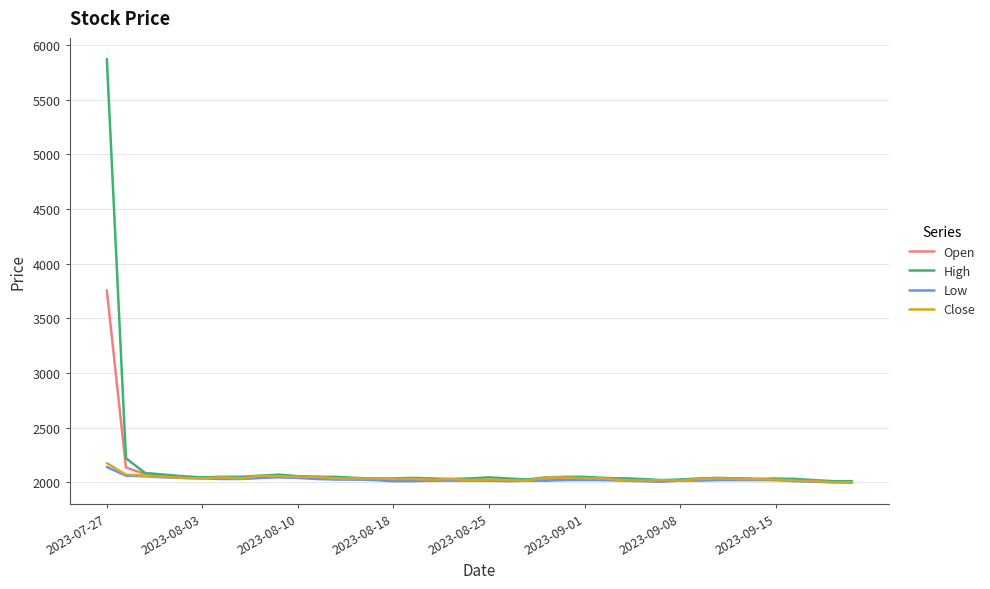

What is the smallest value displayed?

1997